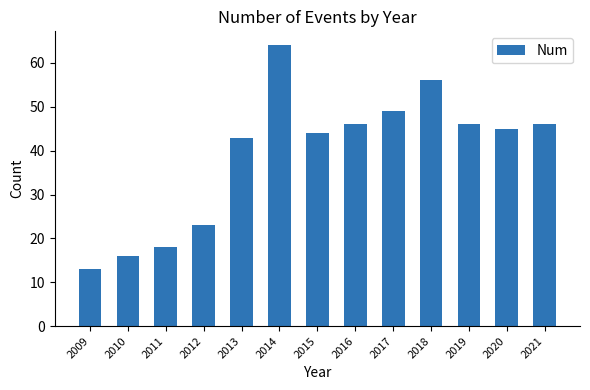

What is the value of the 2nd bar from the left?

16